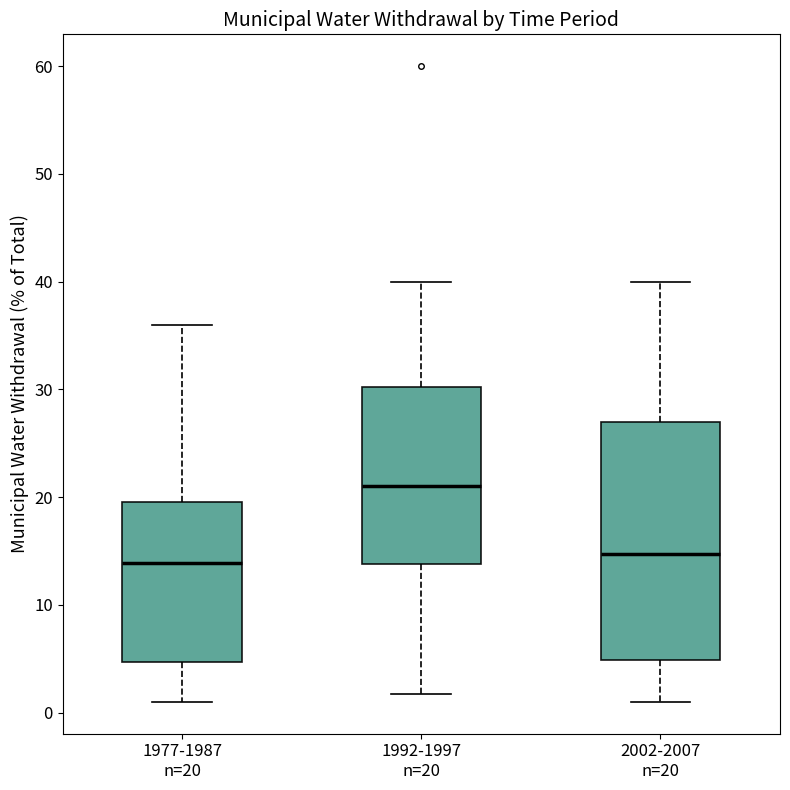

Reading left to right, read every box against the y-axis: the position of its median line, the range the box covers, and the ends of its whiskers. The values are not printed on the chart, so give them approximately, as read against the axis.

1977-1987 n=20: median 14, box 5 to 20, whiskers 1 to 36
1992-1997 n=20: median 21, box 14 to 30, whiskers 2 to 40
2002-2007 n=20: median 15, box 5 to 27, whiskers 1 to 40